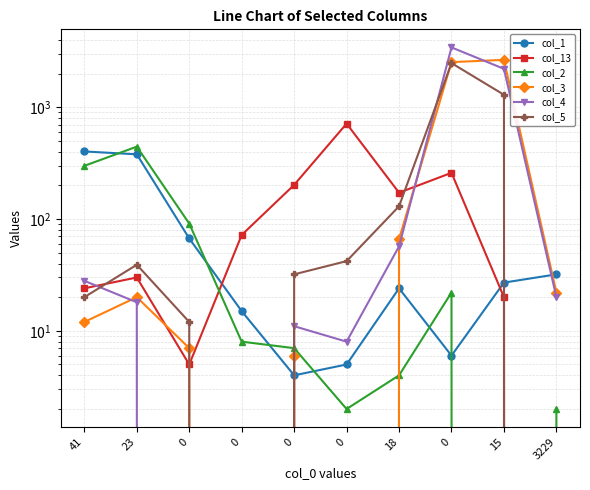

List the series in order of their peak value, highest first.

col_4, col_3, col_5, col_13, col_2, col_1